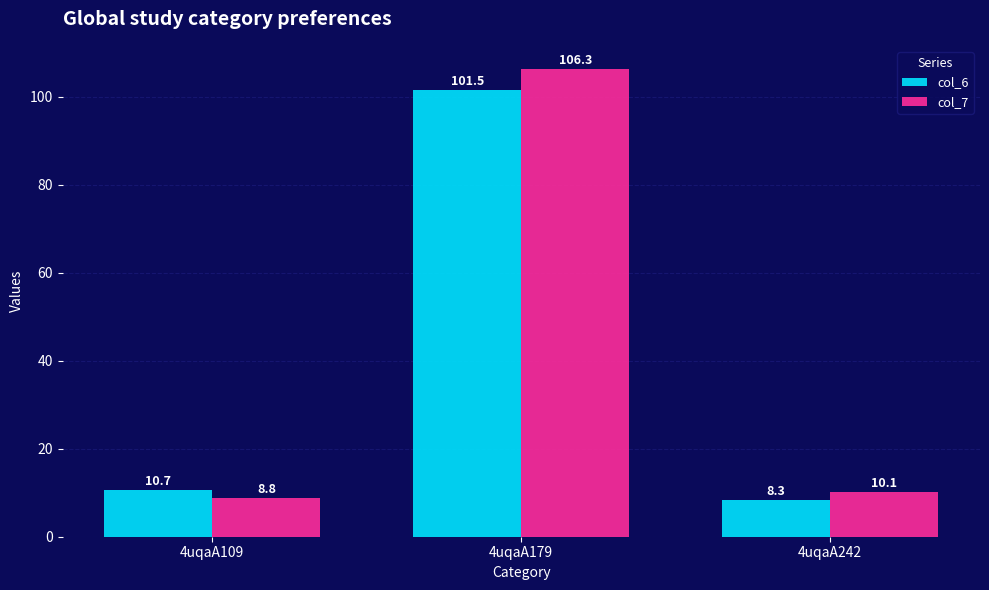

What is the value of the col_7 bar at the 1st from the left?

8.8